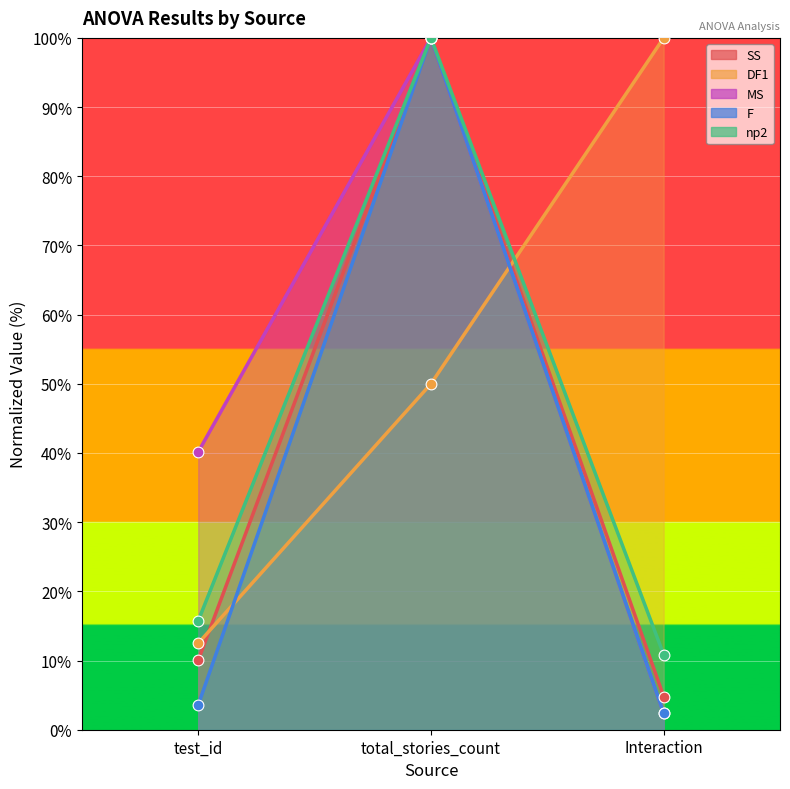

Which series reaches the maximum Y coordinate?

SS